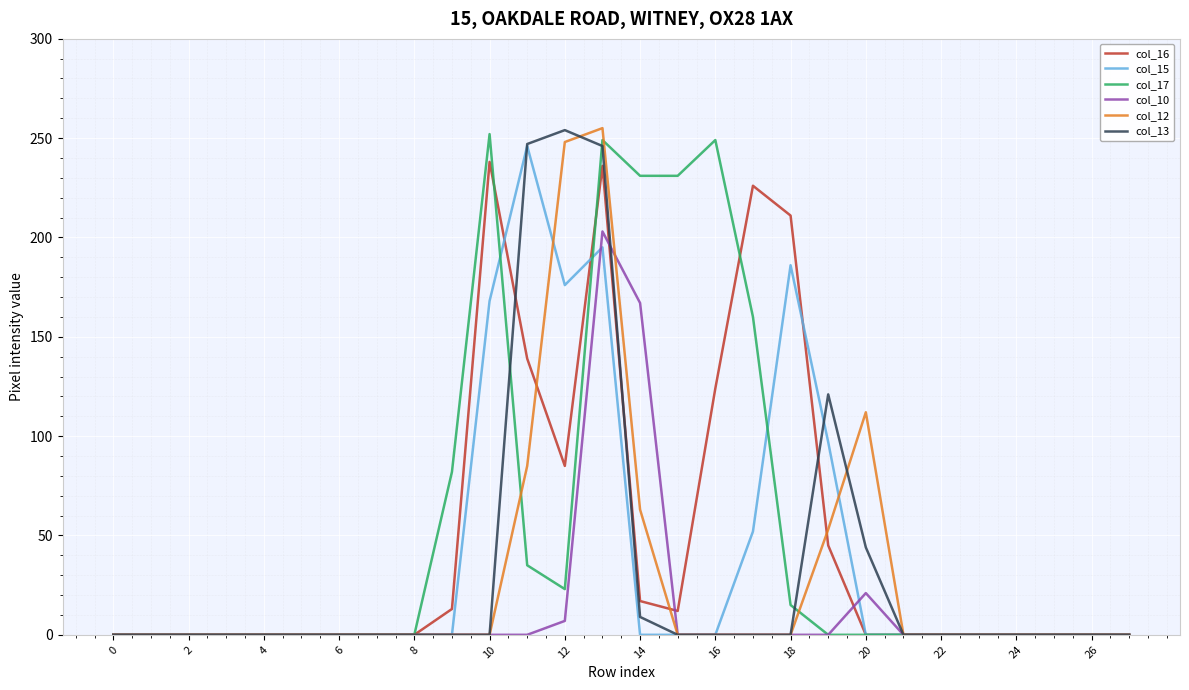

What is the maximum value shown in the chart?

255